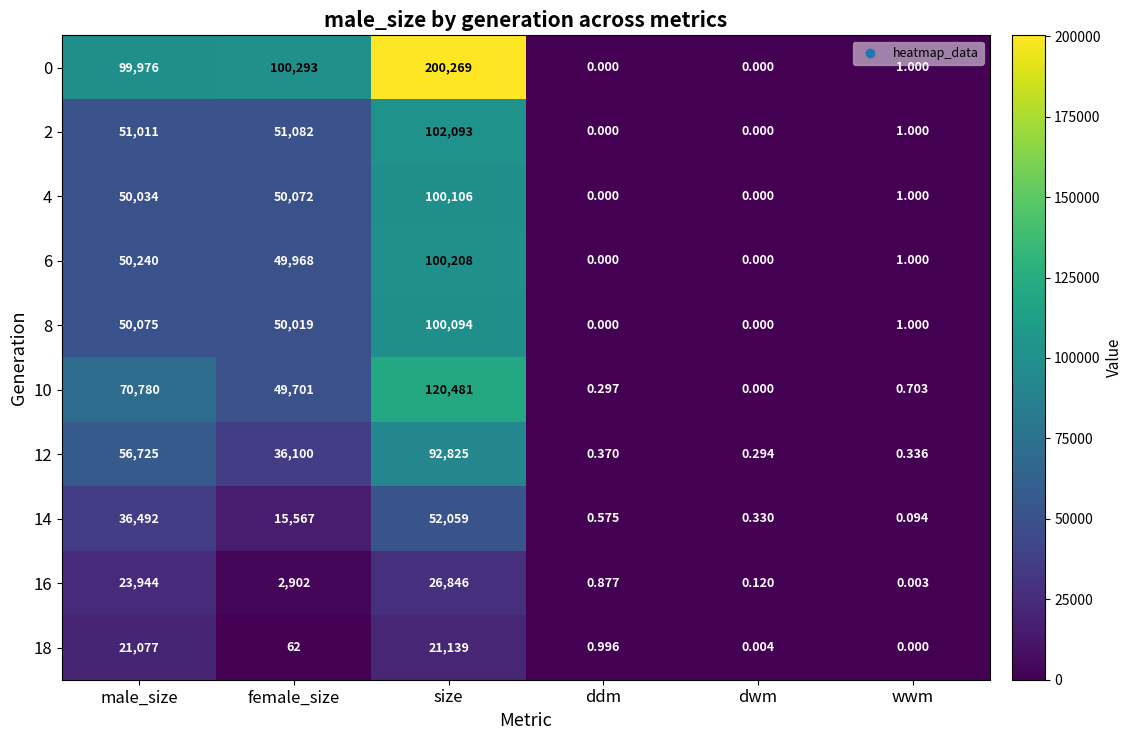

At which category does the chart reach its peak across all series?

size